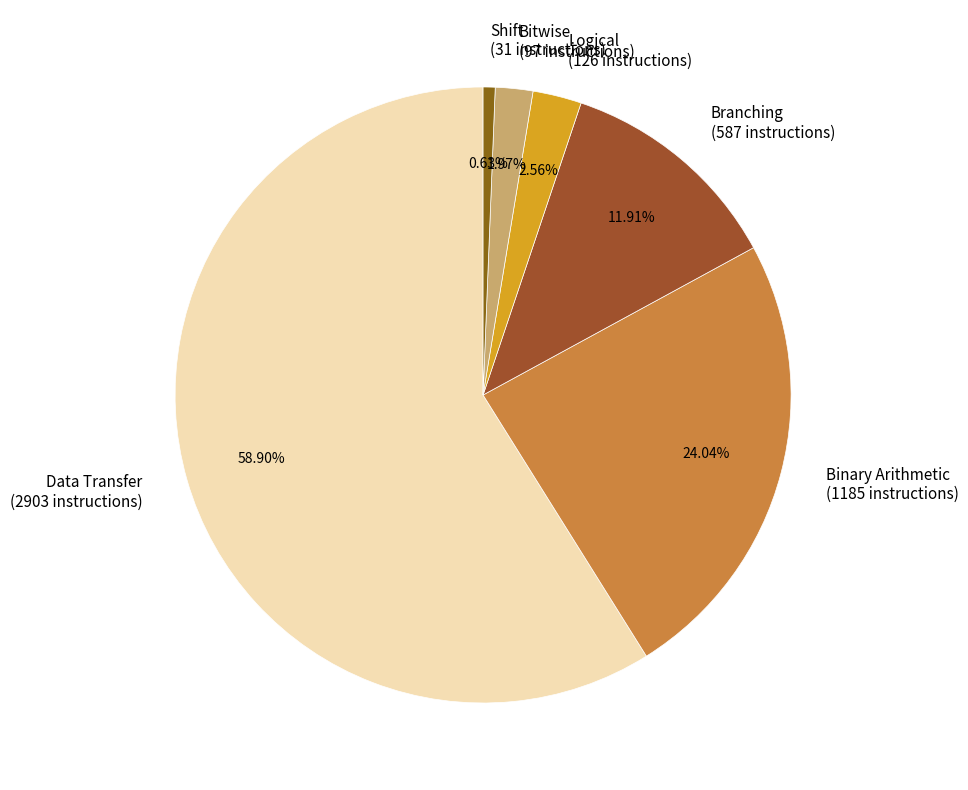

How many slices are in this pie chart?

6